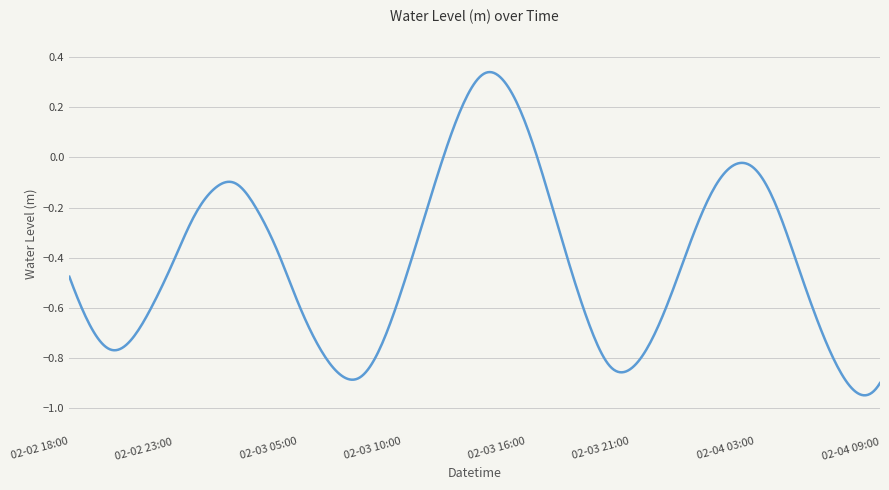

What is the difference between the maximum and minimum values?

1.3